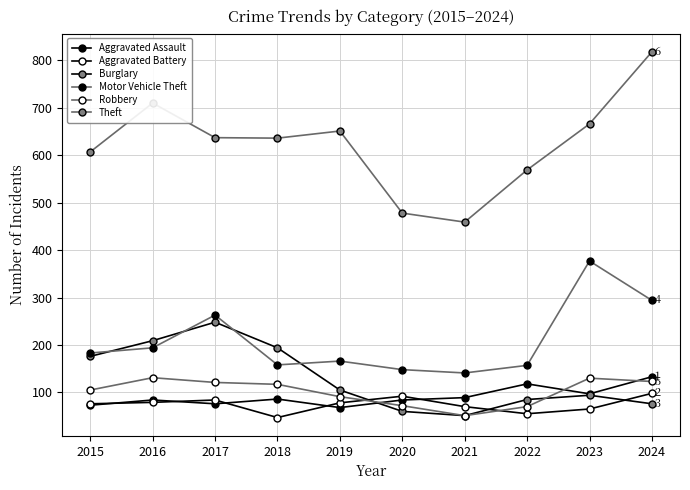

True or false: Robbery and Motor Vehicle Theft intersect in this chart.

False